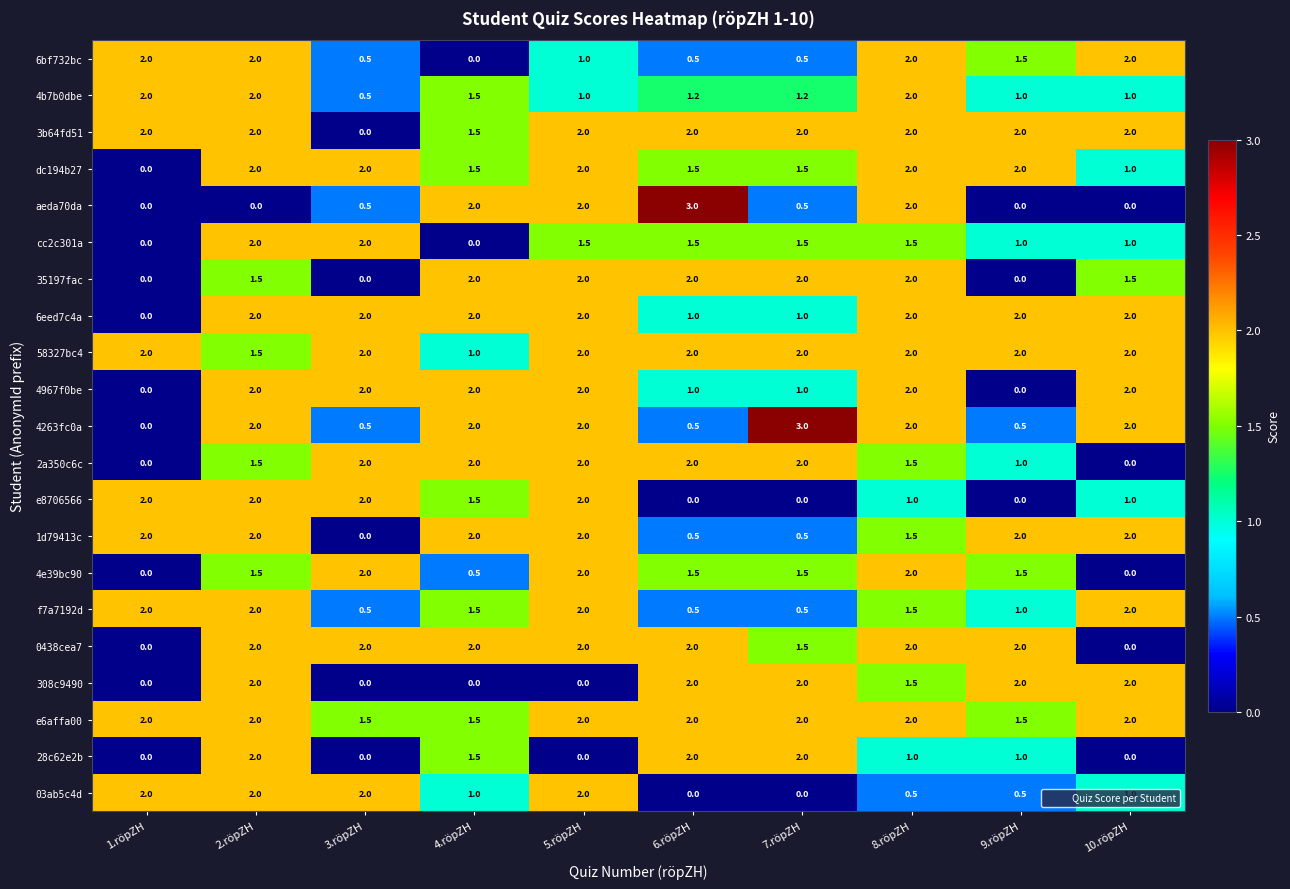

Count the 0438cea7 values in the range 1 to 2.

8